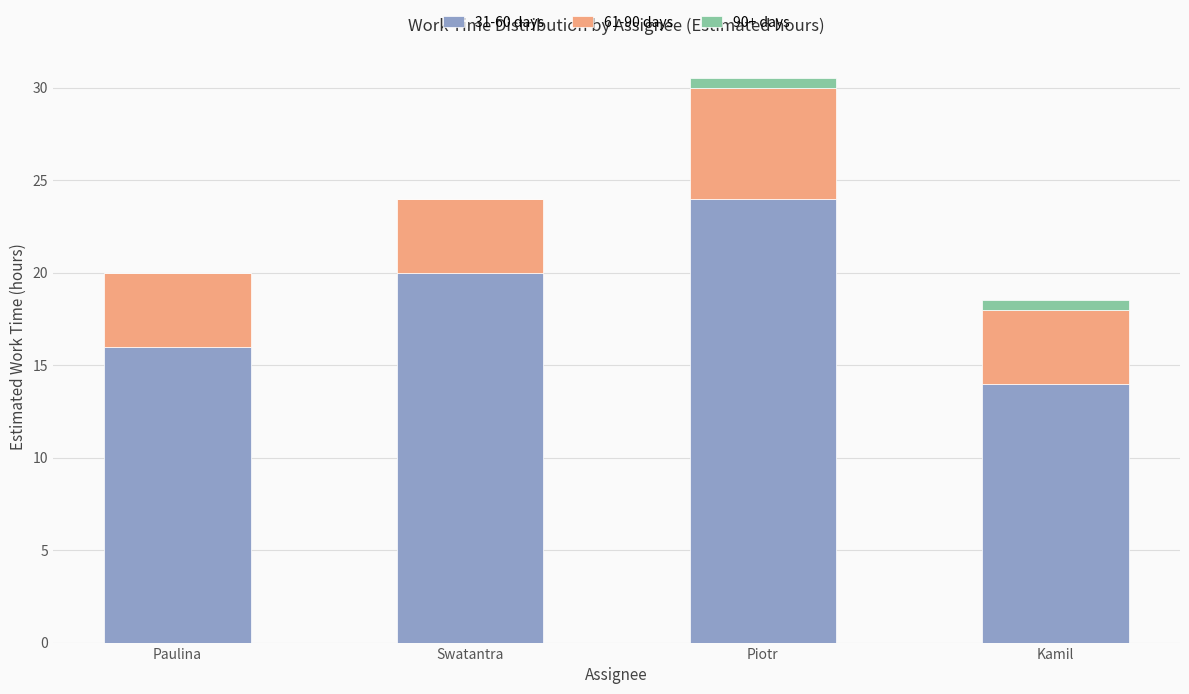

What is the total value across all series at Swatantra?

24.0